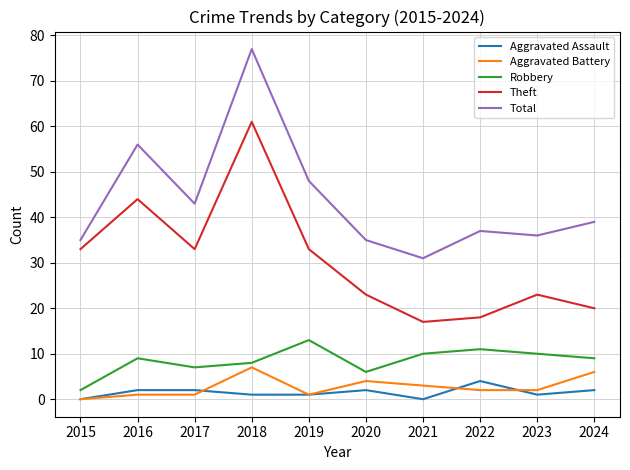

What is the sum of all Robbery values?

85